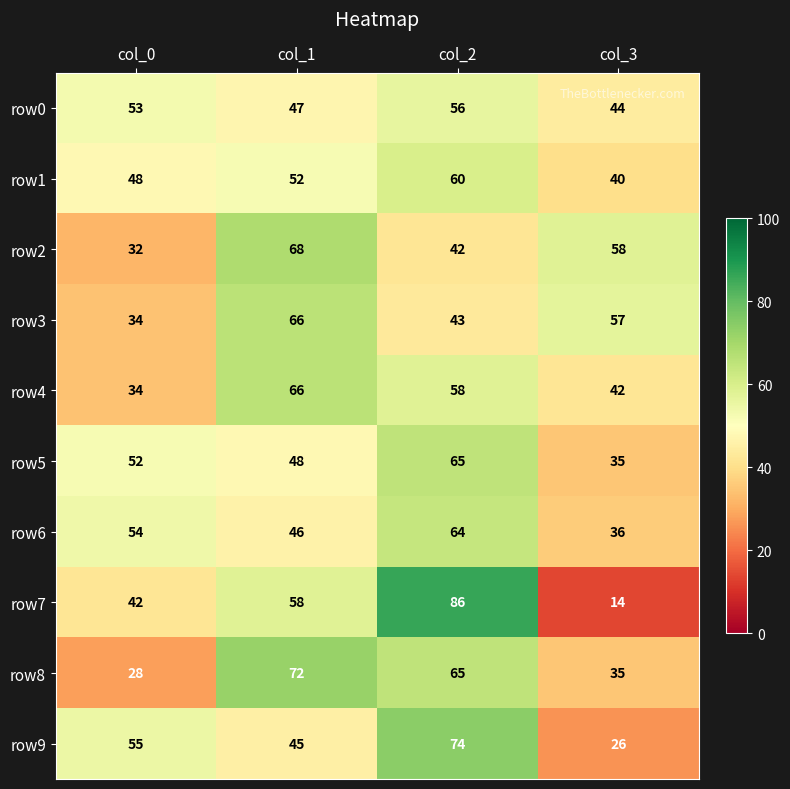

The row4 series shows 106 at col_1. True or false?

False